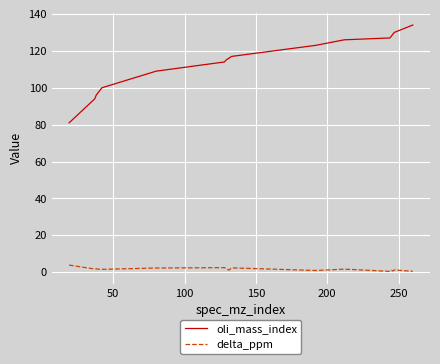

Is this an area chart (filled region under the line)?

No